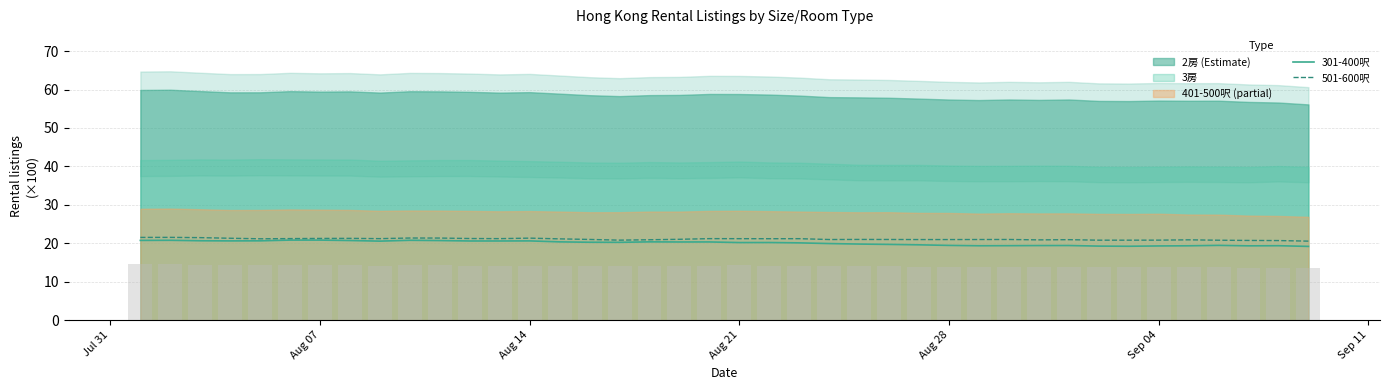

What is the lowest value of the 501-600呎 series?

20.6